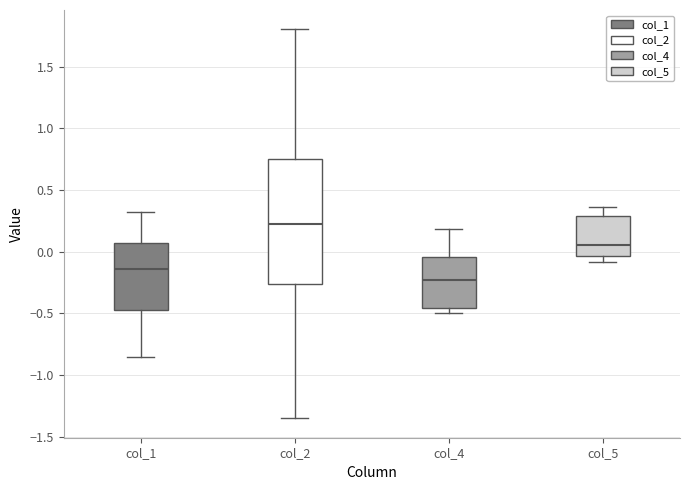

Reading left to right, transcribe this box plot: for each box, give where its median line is, the range the box spans, and where its two whiskers end, as read against the y-axis. The values are not printed on the chart, so give them approximately, as read against the axis.

col_1: median -0.15, box -0.45 to 0.05, whiskers -0.85 to 0.30
col_2: median 0.20, box -0.25 to 0.75, whiskers -1.35 to 1.80
col_4: median -0.25, box -0.45 to -0.05, whiskers -0.50 to 0.20
col_5: median 0.05, box -0.05 to 0.30, whiskers -0.10 to 0.35